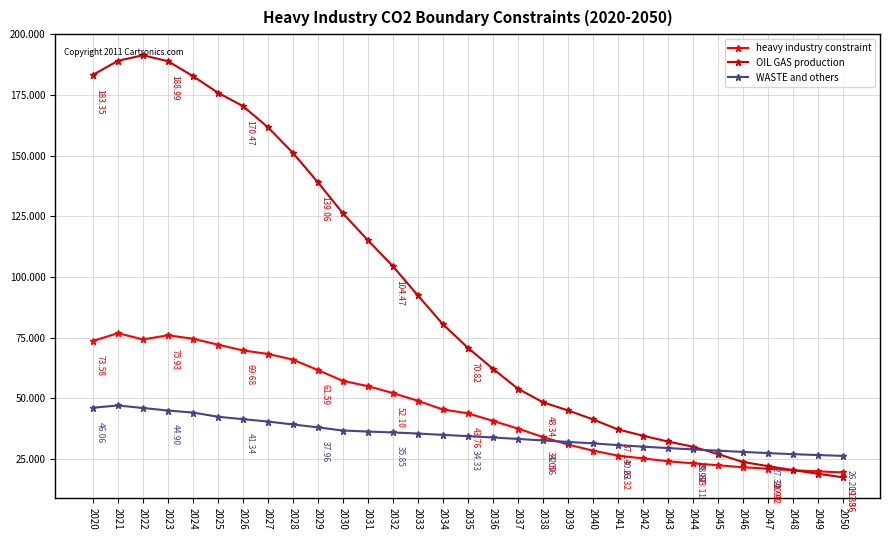

The value of OIL GAS production at 2048 is 20.4. True or false?

True